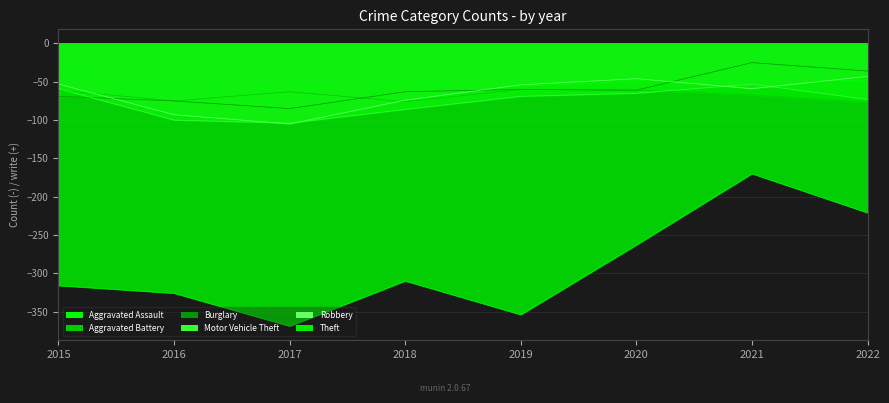

Between which two adjacent categories do Aggravated Battery and Motor Vehicle Theft first intersect?

2015 and 2016